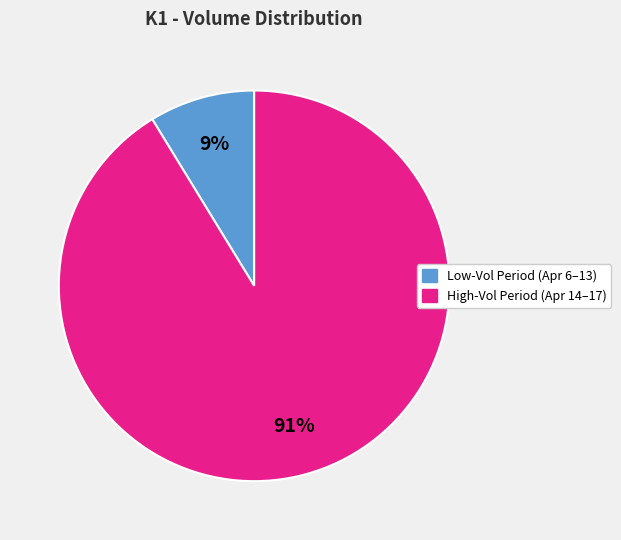

Does any single category account for the majority?

Yes